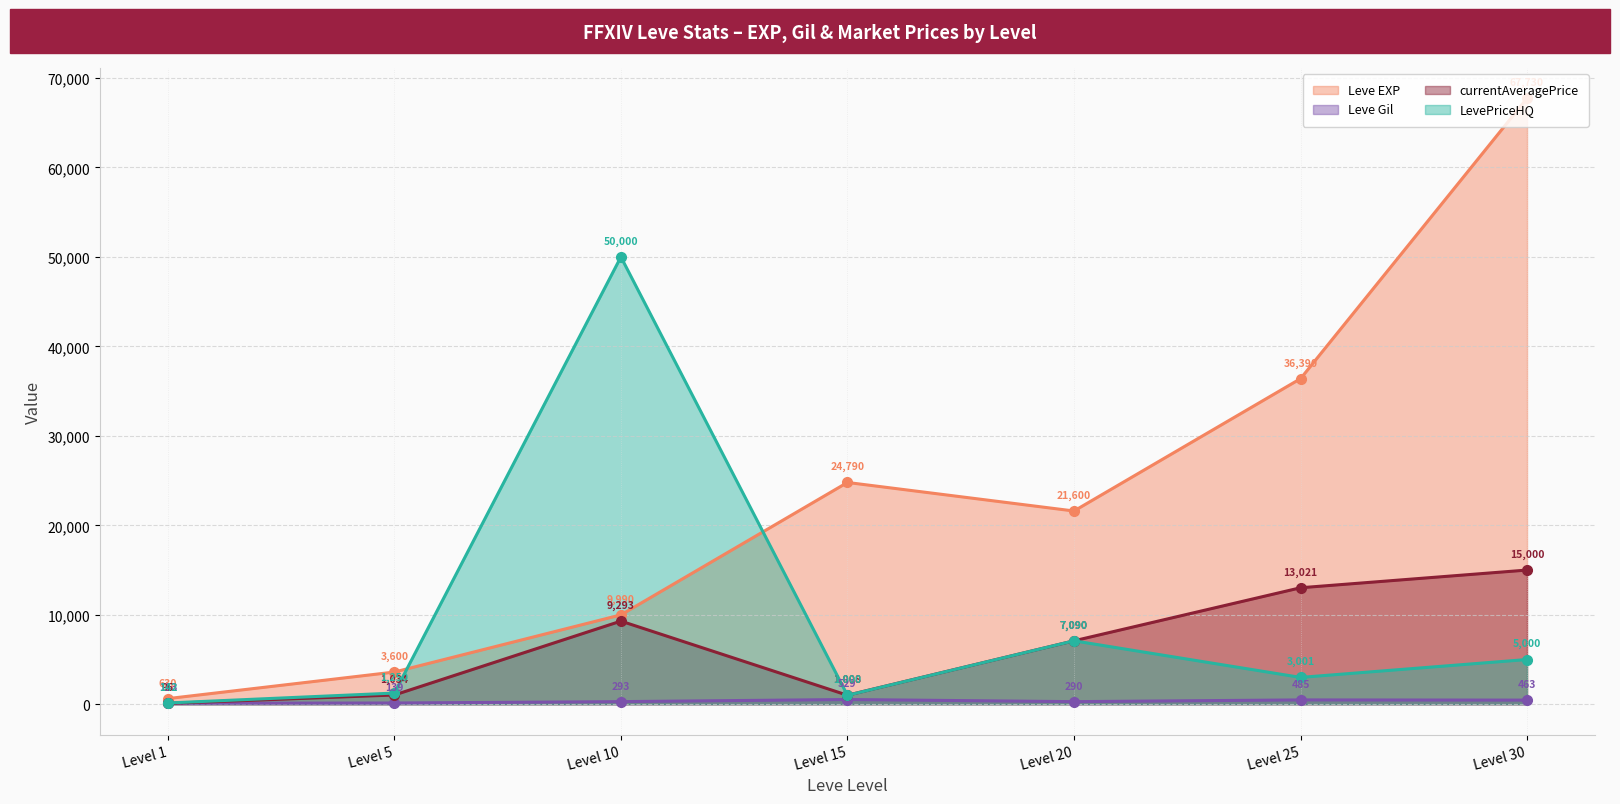

At which category does the chart reach its minimum across all series?

Level 1